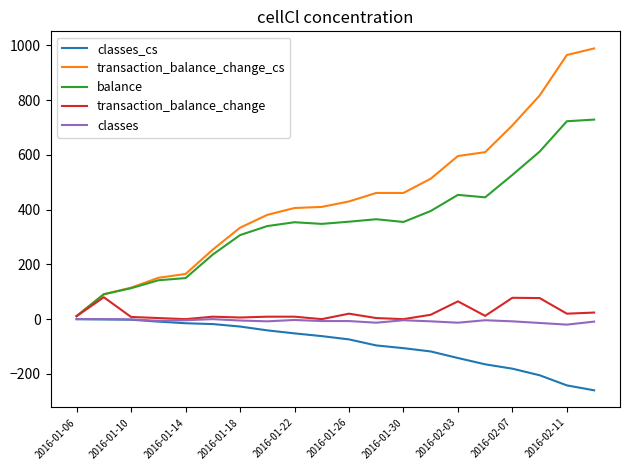

Which series has the largest total across all categories?

transaction_balance_change_cs